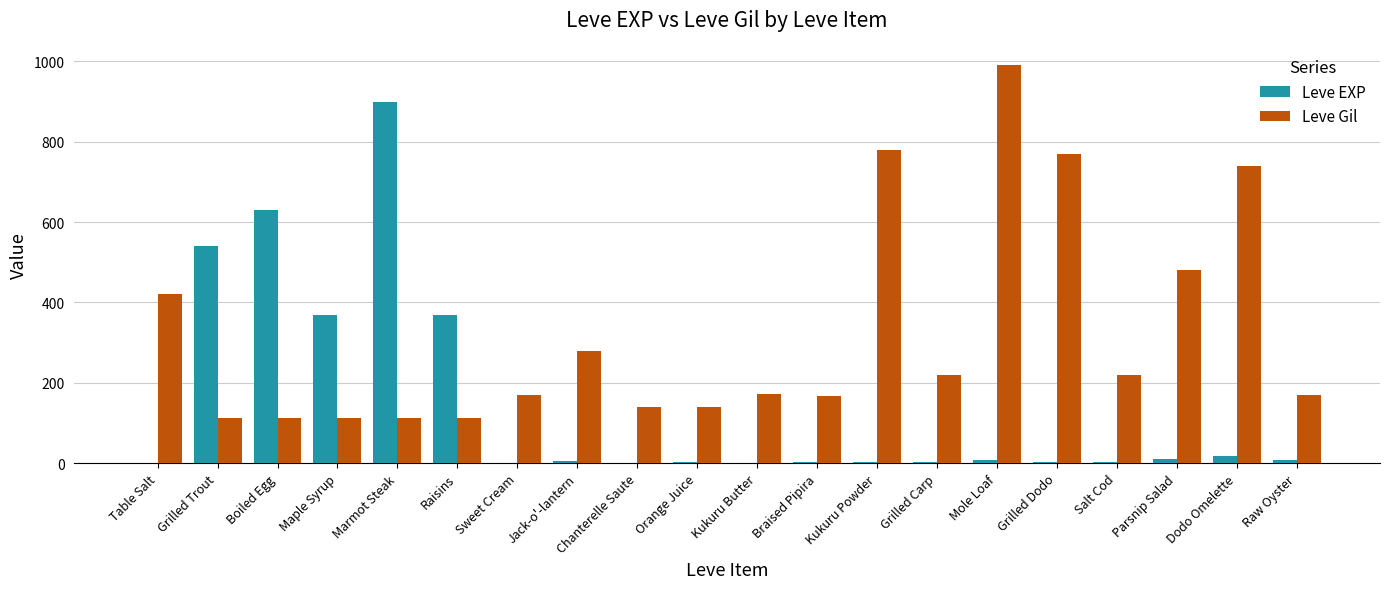

At which category does the chart reach its peak across all series?

Mole Loaf